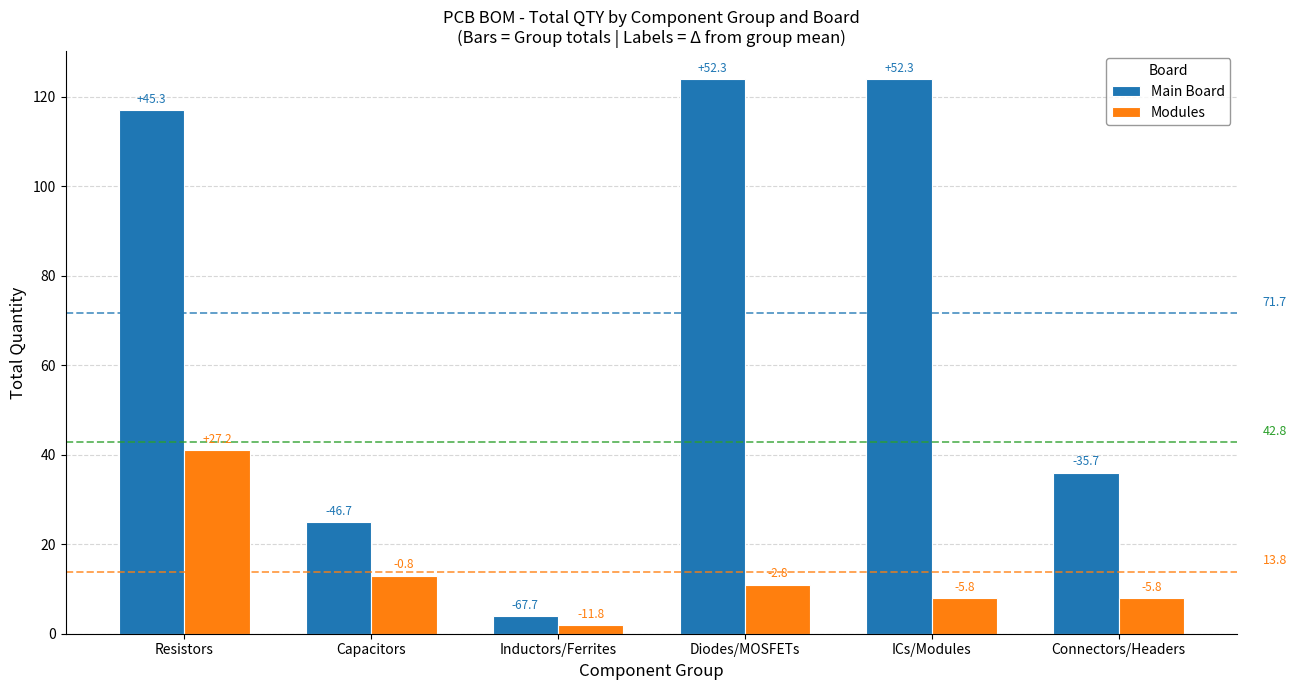

How many bars are there in each group?

2